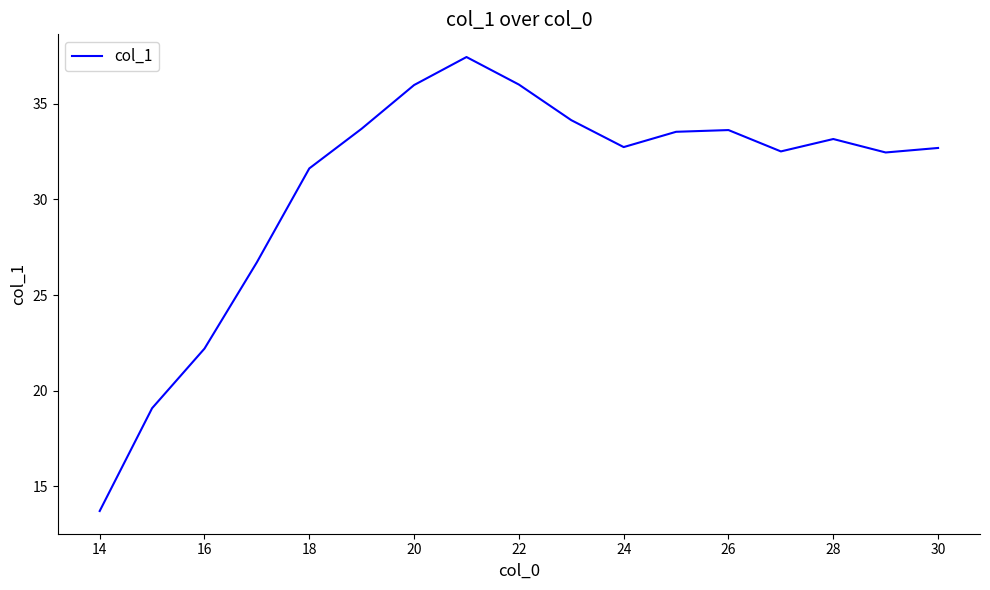

How many lines are shown in the chart?

1